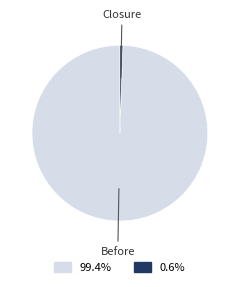

Does any single category account for the majority?

Yes